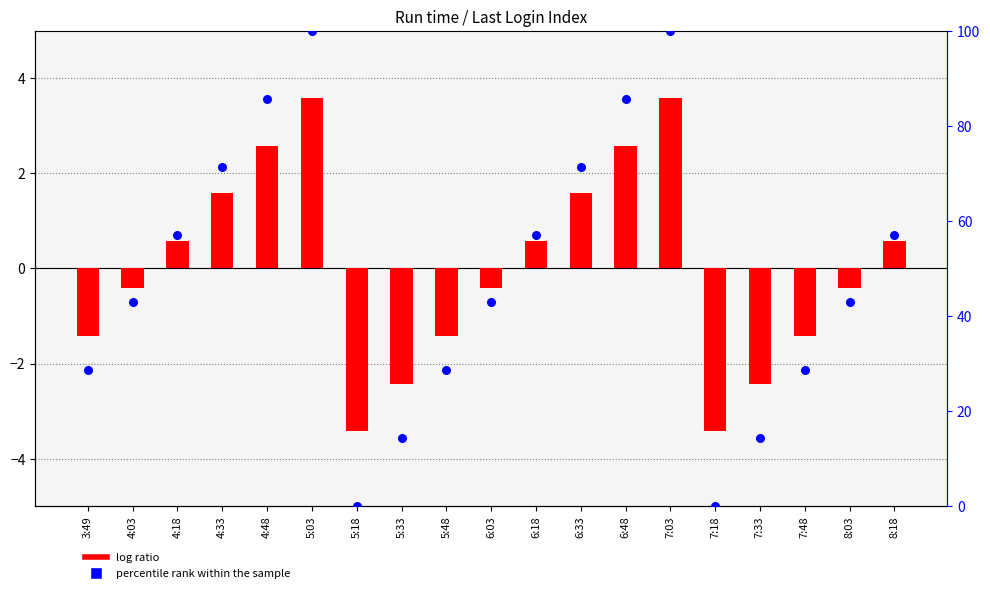

Which series has the widest spread of Y values?

percentile rank within the sample